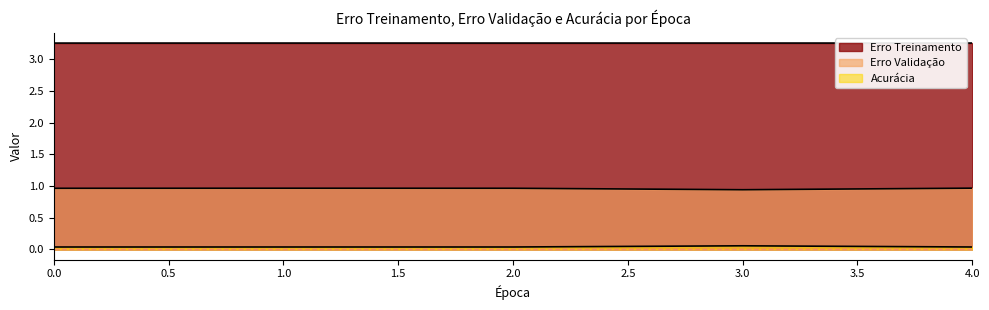

True or false: Erro Treinamento has a value of 2.2 at 2.

False